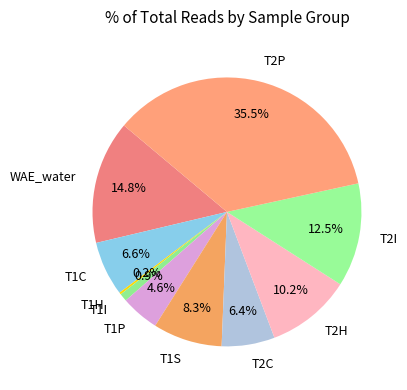

Which category has the biggest portion of the pie?

T2P